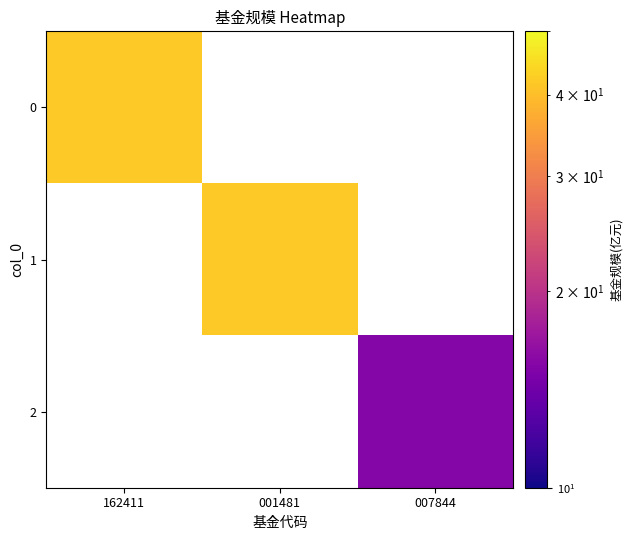

At how many categories does at least one series exceed 19?

2